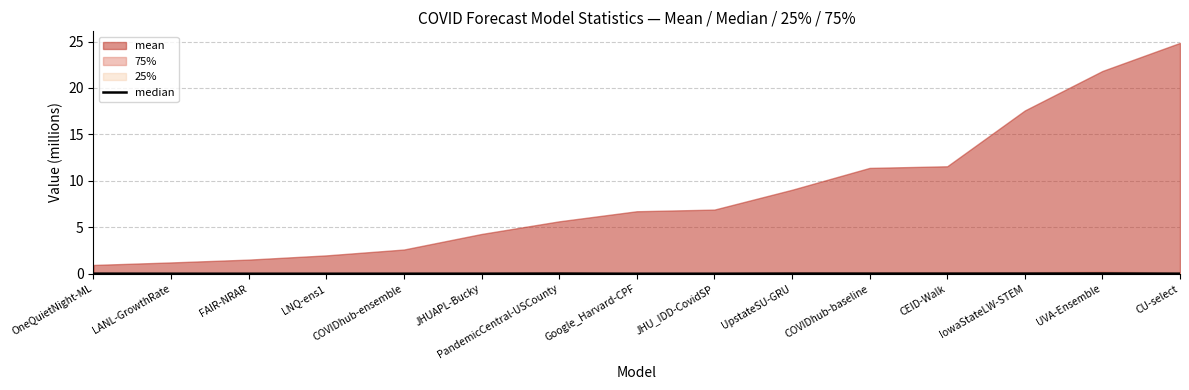

Which category has the lowest value across all series?

LNQ-ens1